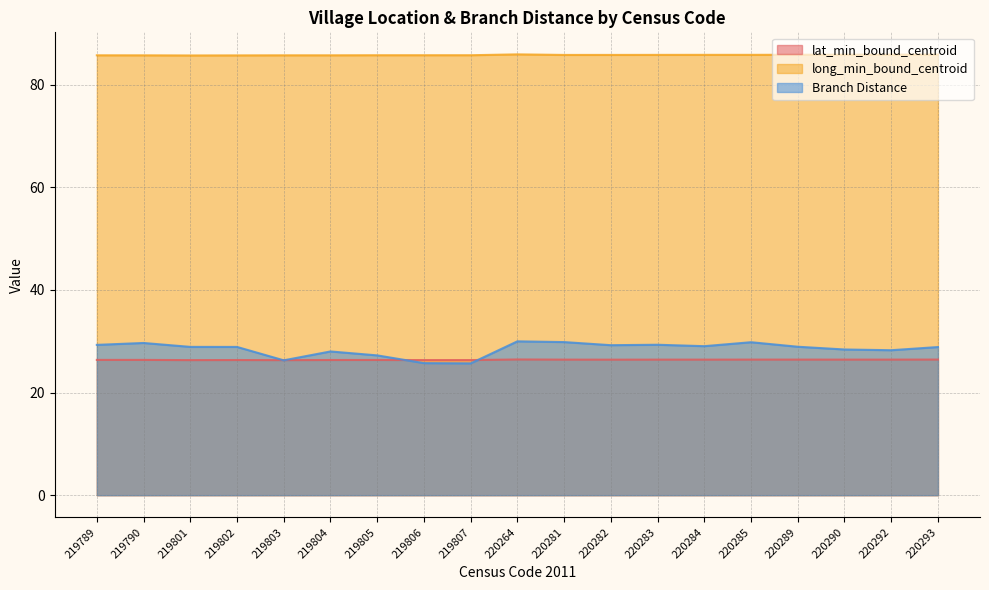

Where is the first local maximum for long_min_bound_centroid?

219803